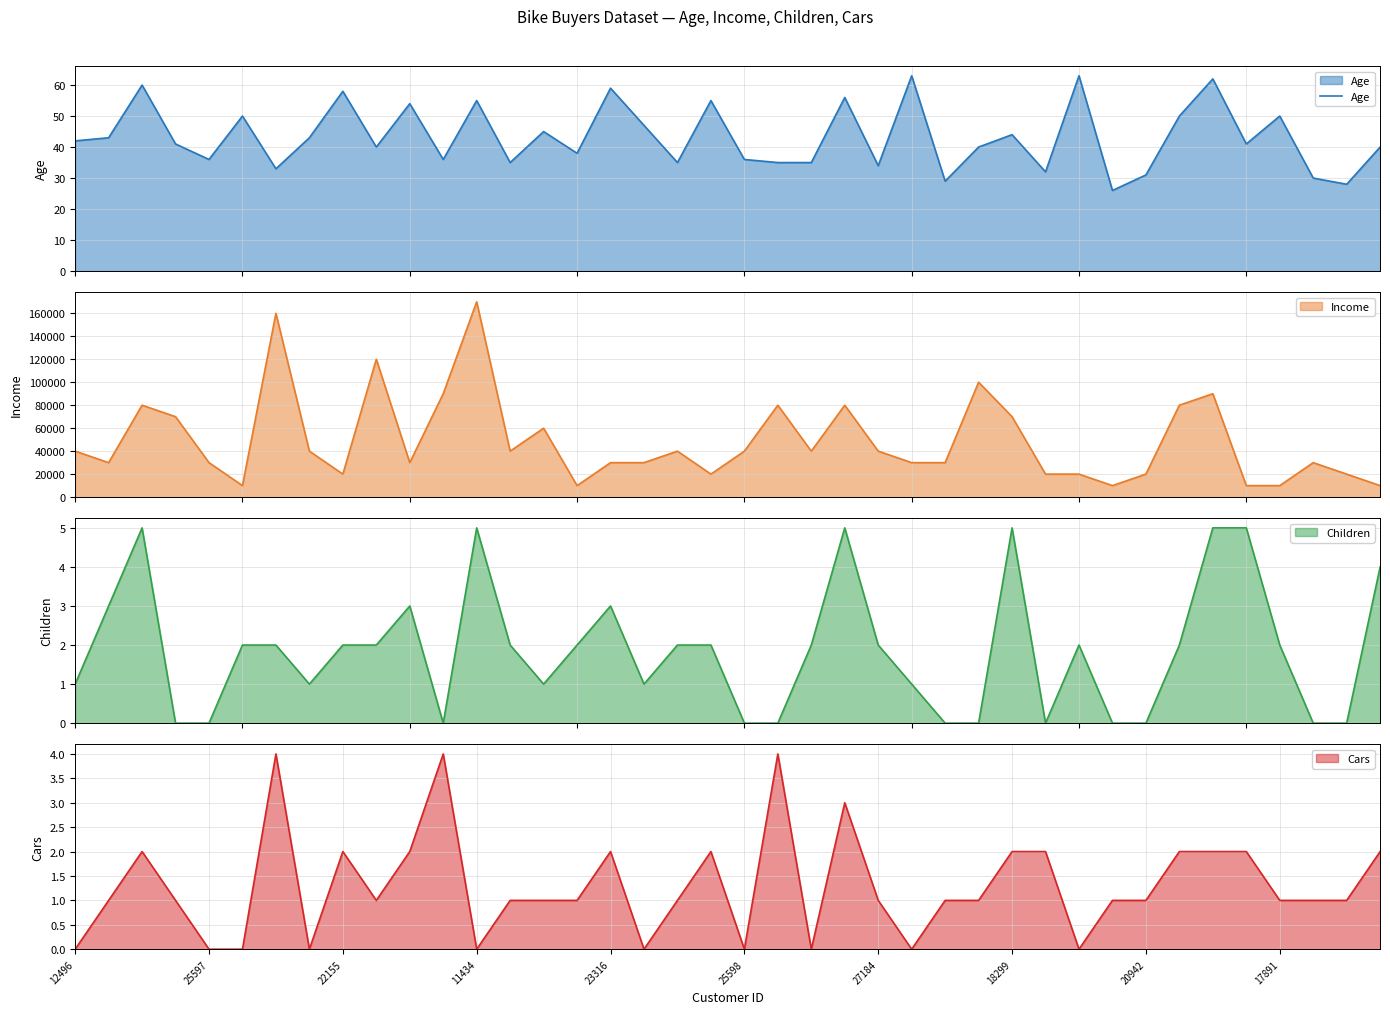

What is the minimum value for Age?

26